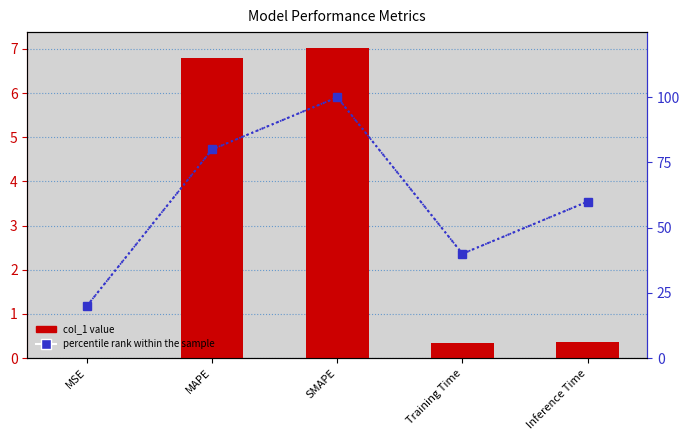

Reading left to right, transcribe all the data shown in this chart.

col_1: MSE=0.0	MAPE=6.8	SMAPE=7.0	Training Time=0.3	Inference Time=0.4
percentile rank within the sample: MSE=20.0	MAPE=80.0	SMAPE=100.0	Training Time=40.0	Inference Time=60.0